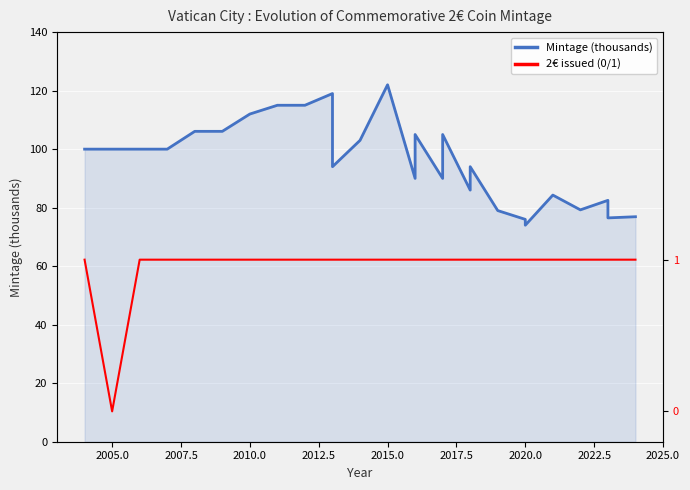

Is the value of 2€ issued (0/1) at 14 greater than the value of Mintage (thousands) at 26?

No